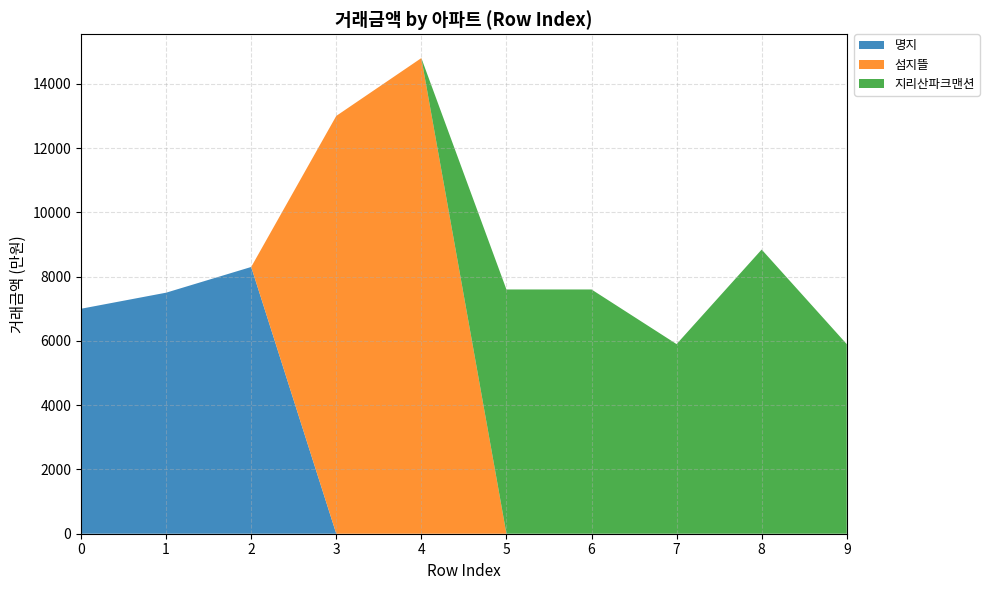

Reading right to left, what are all the values shown in this chart?

명지: 0	0	0	0	0	0	0	8300	7500	7000
섬지뜰: 0	0	0	0	0	14800	13000	0	0	0
지리산파크맨션: 5900	8842	5900	7600	7600	0	0	0	0	0